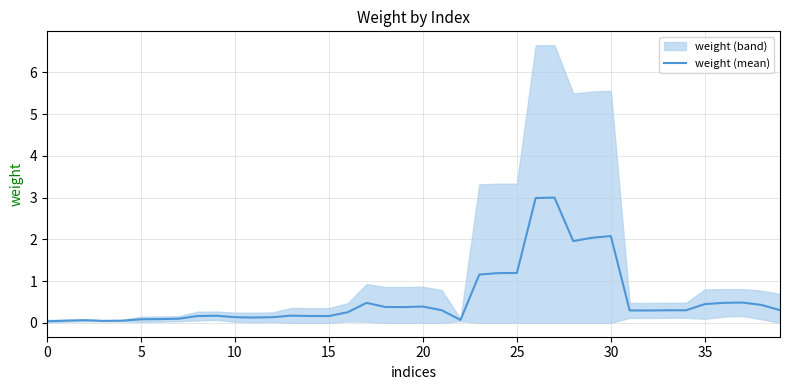

What is the label of the 23rd point from the right?

17